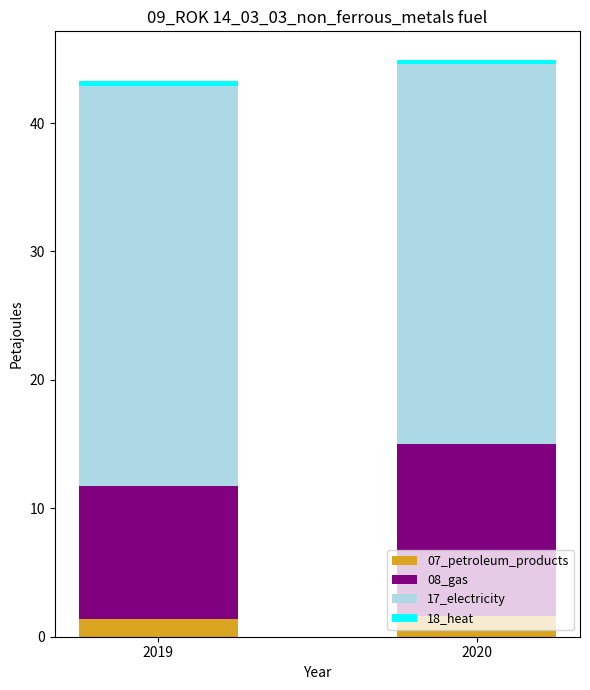

True or false: 07_petroleum_products has a value of 1.6 at 2020.

True